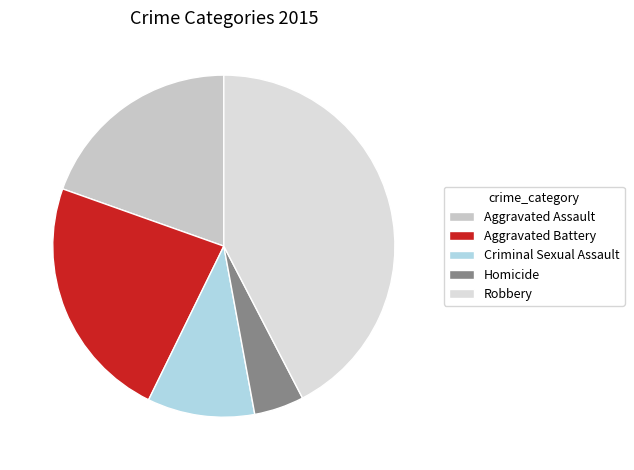

What is the largest slice in the pie chart?

Robbery